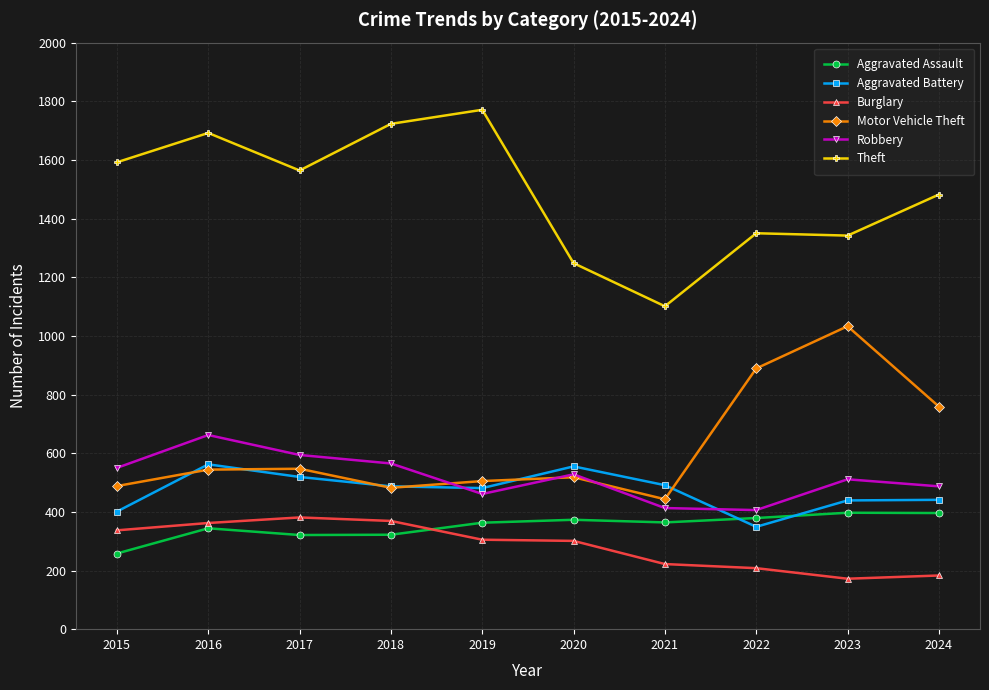

True or false: Robbery and Theft cross at least once.

False